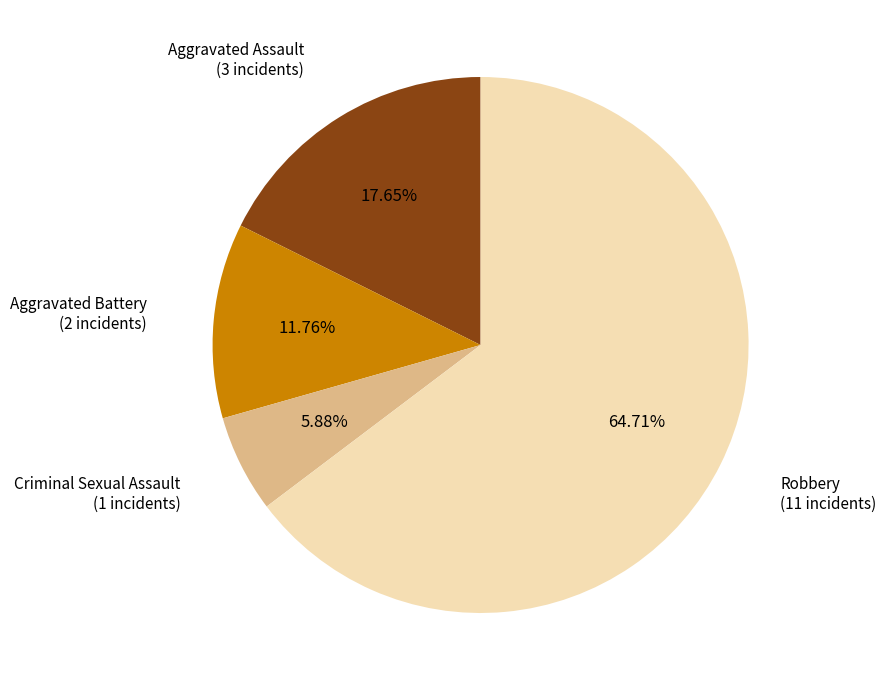

Is there any slice that represents more than half of the pie?

Yes